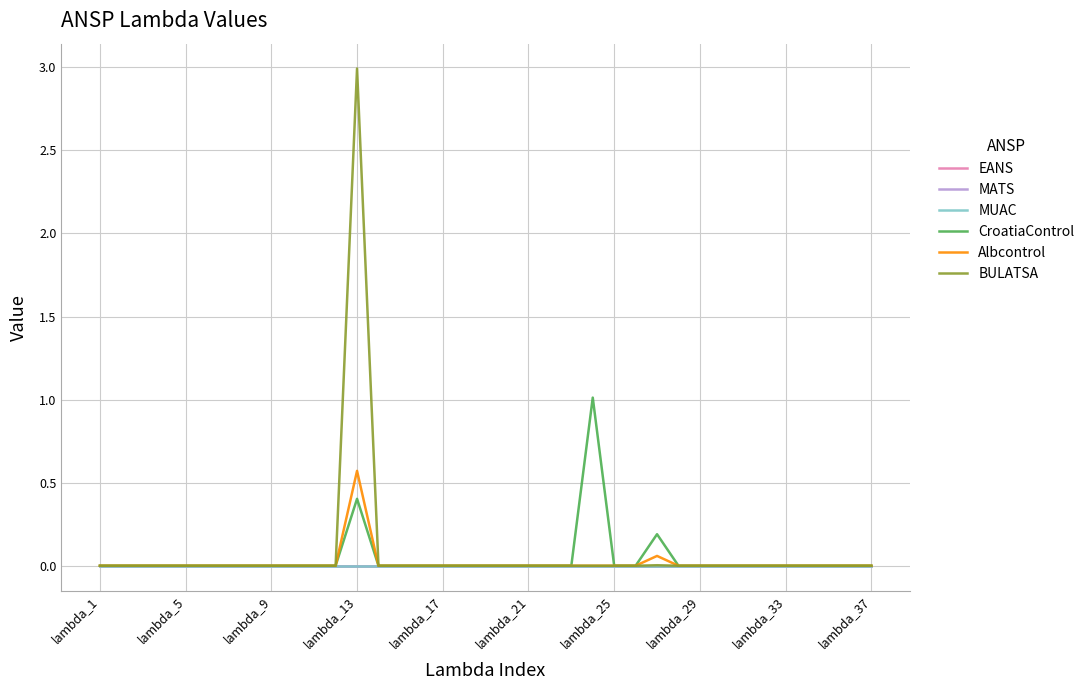

Is this an area chart (filled region under the line)?

No